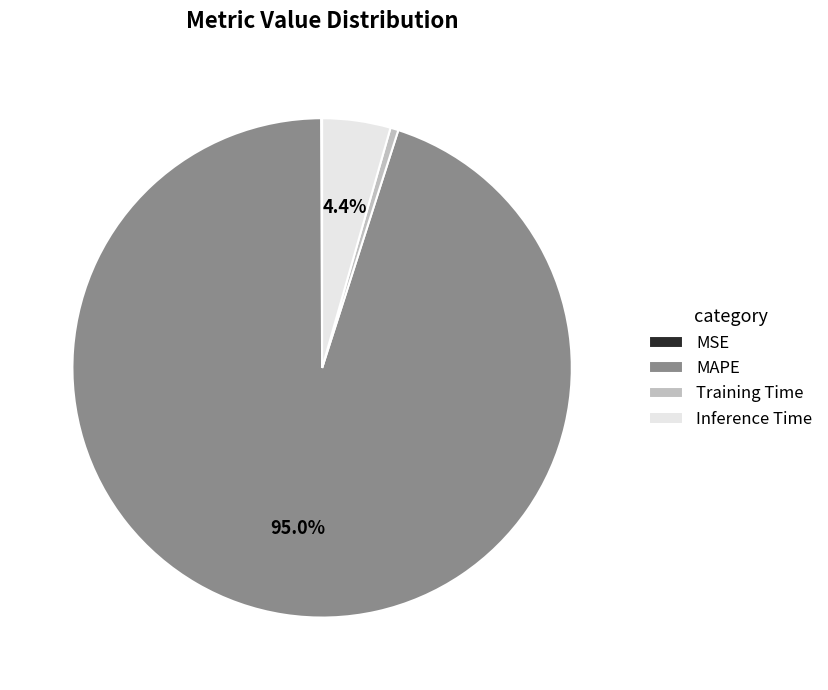

Is MAPE the majority of the pie?

Yes